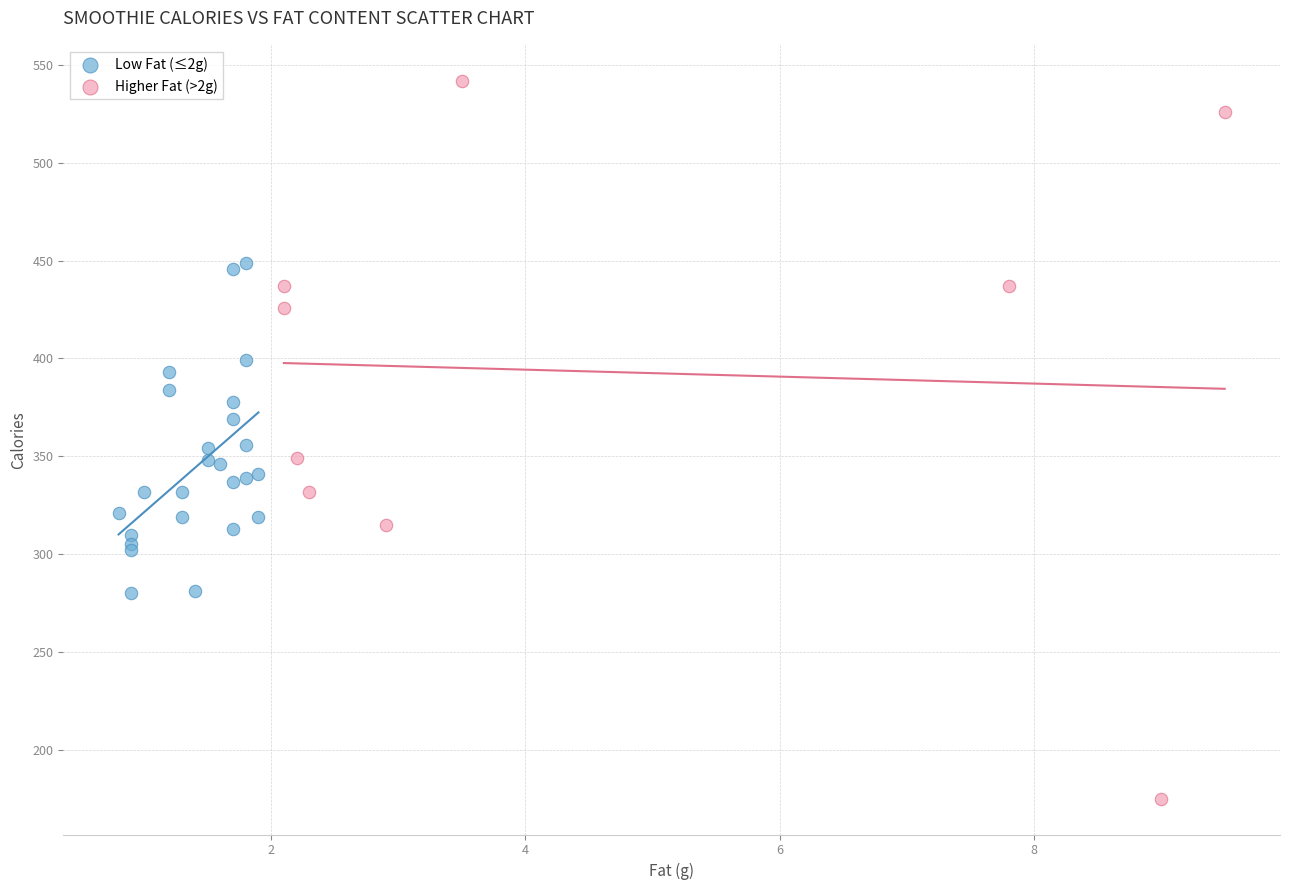

Which series contains the highest Y value?

Higher Fat (>2g)